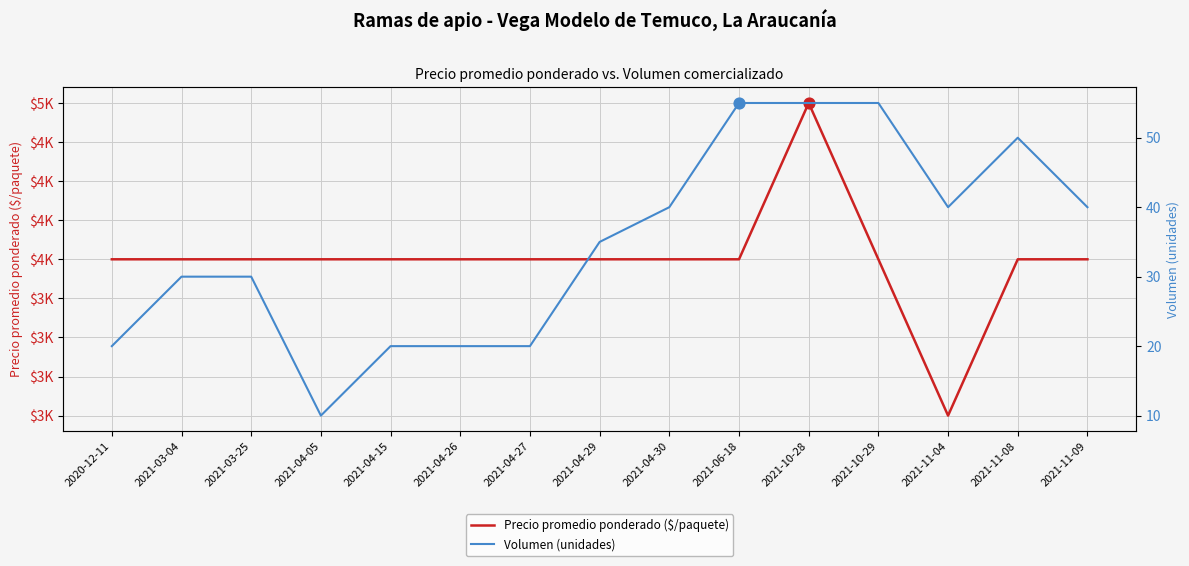

Which series has the widest spread of Y values?

Precio promedio ponderado ($/paquete)